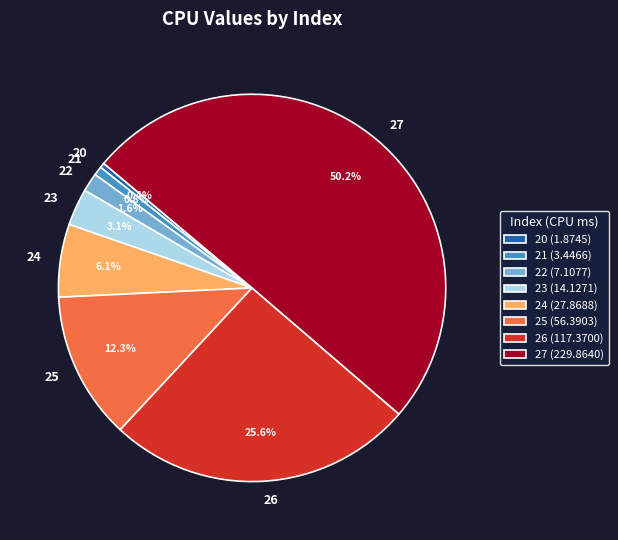

Which category accounts for the majority?

27